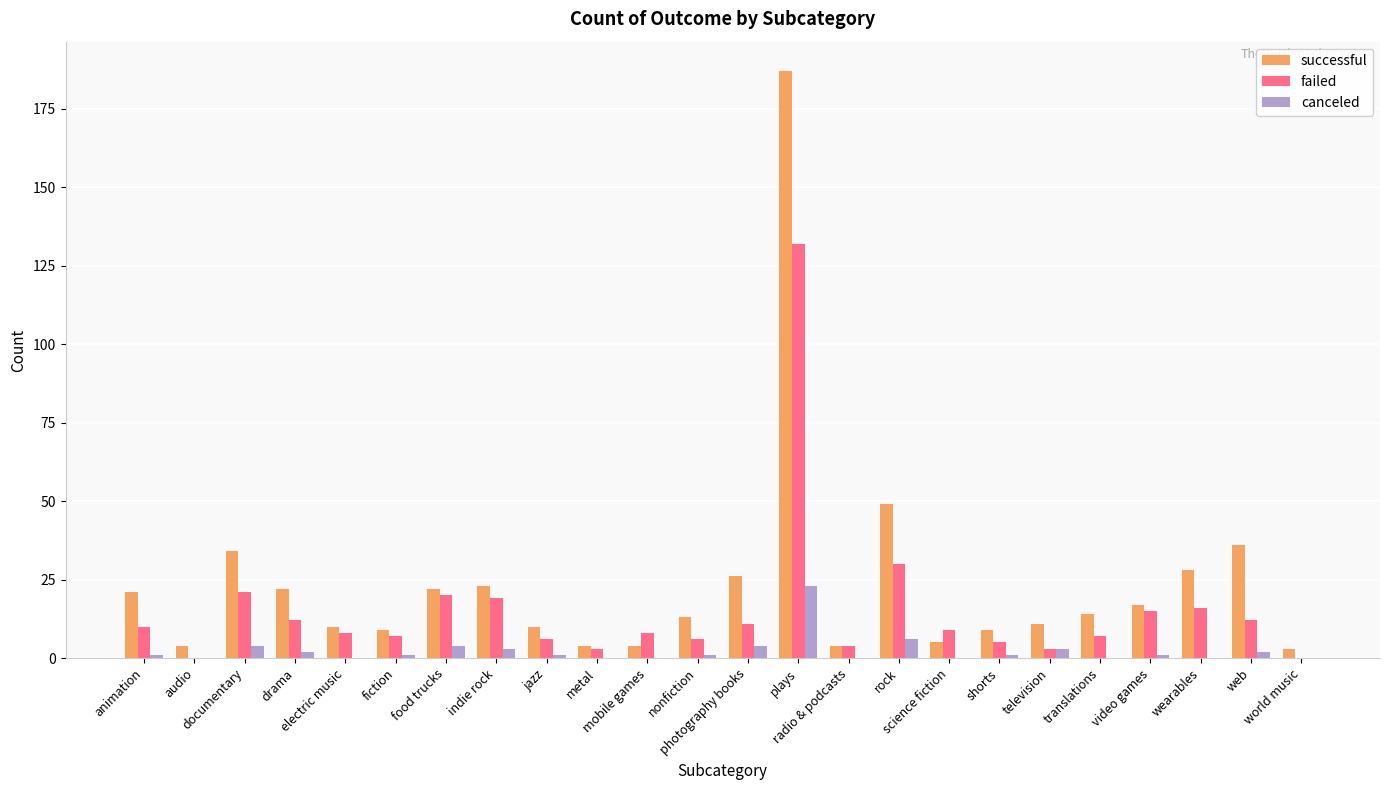

What is the sum of all canceled values?

57